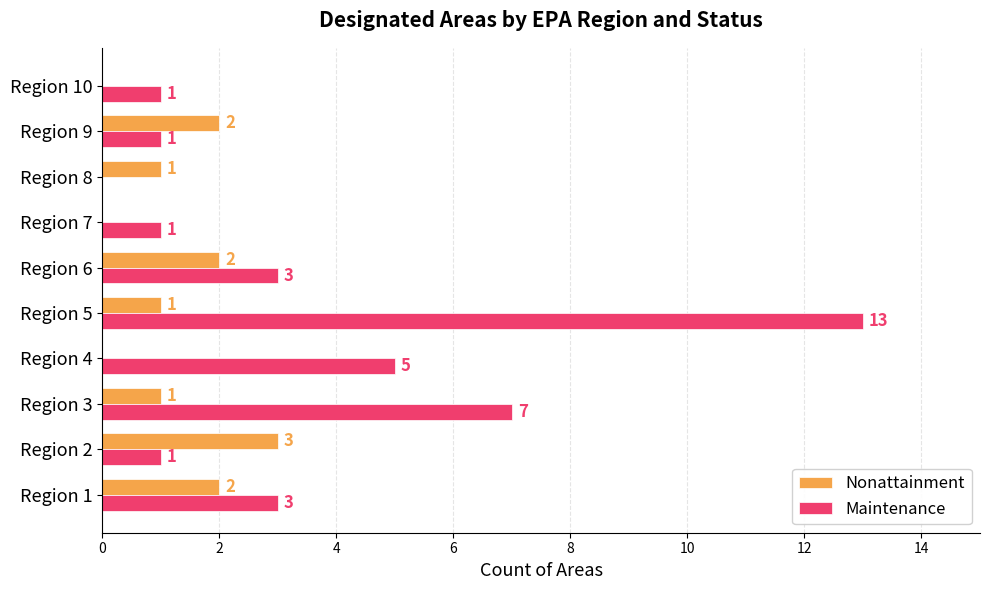

What is the maximum value for Nonattainment?

3